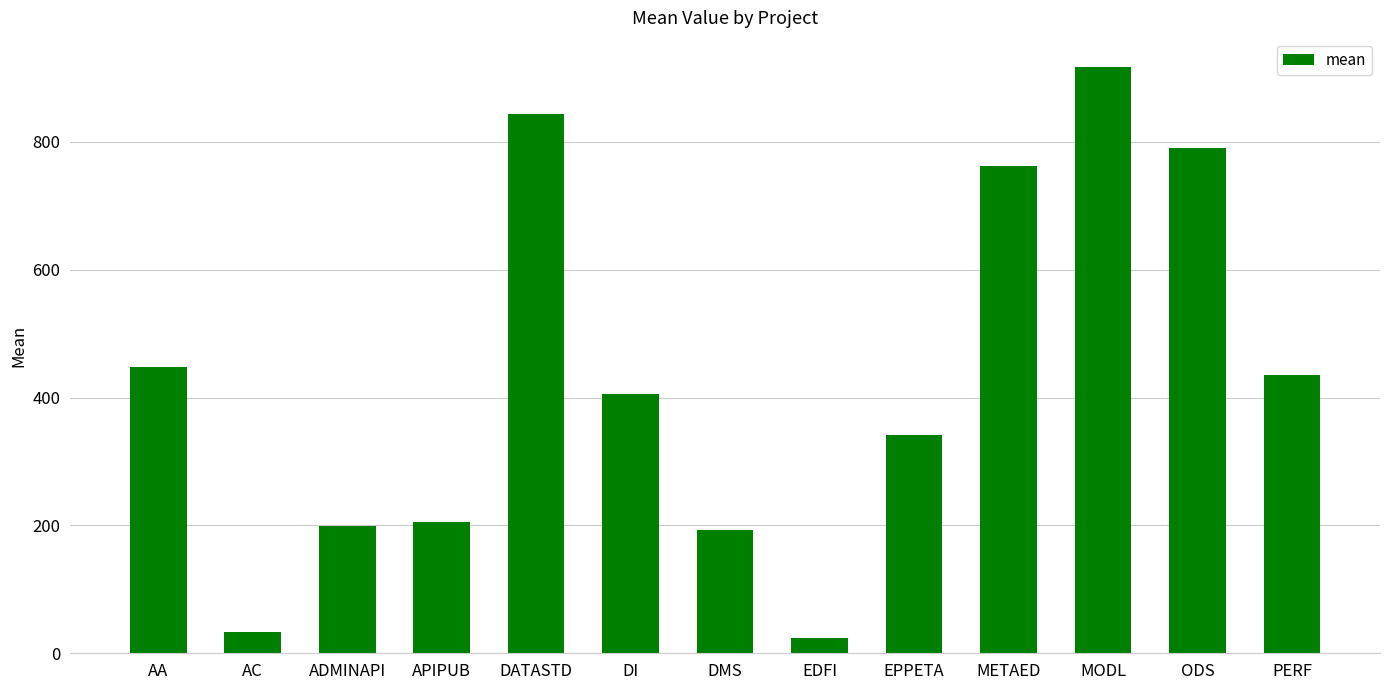

What is the sum of all values?

5595.4